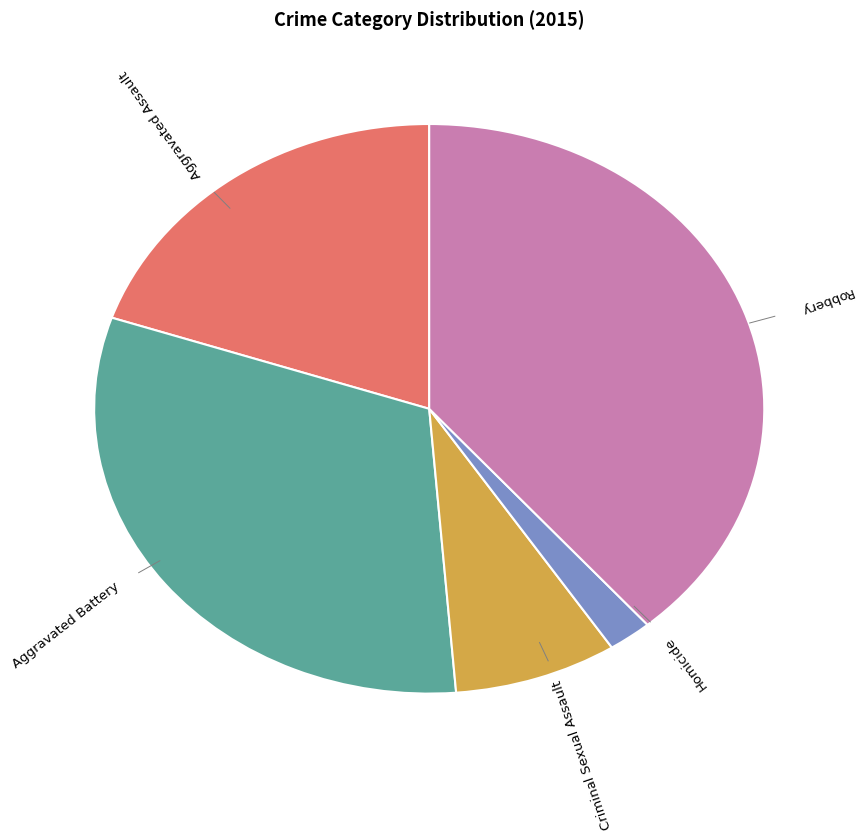

Is there any slice that represents more than half of the pie?

No